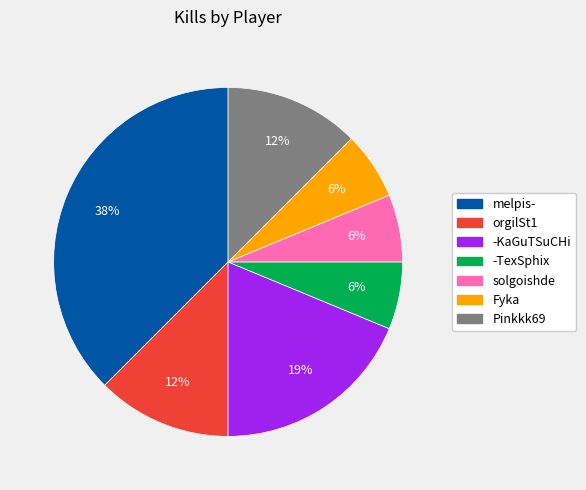

Does -TexSphix represent more than half of the total?

No